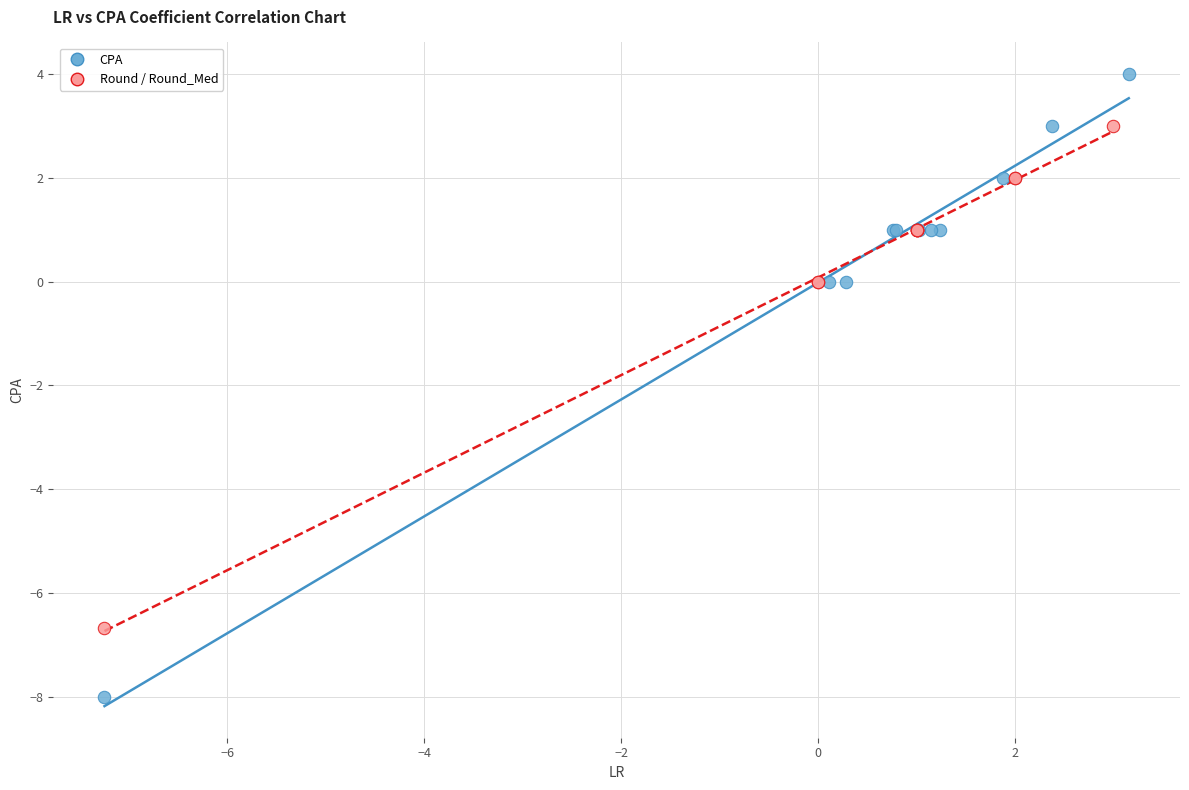

What are all the series names shown in the legend?

CPA, Round / Round_Med